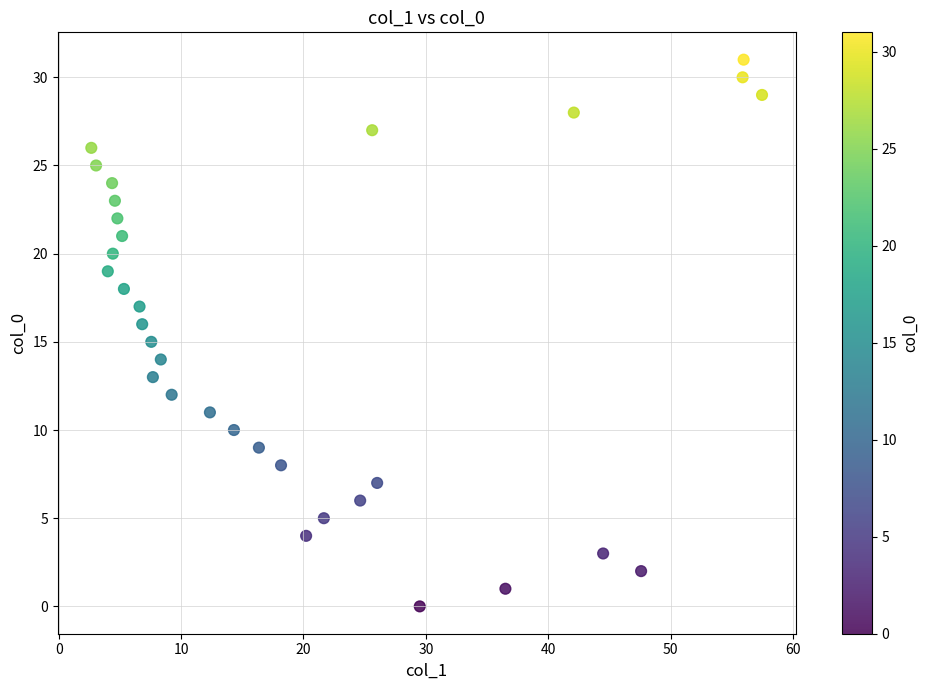

What is the range of Y values (max minus min)?

31